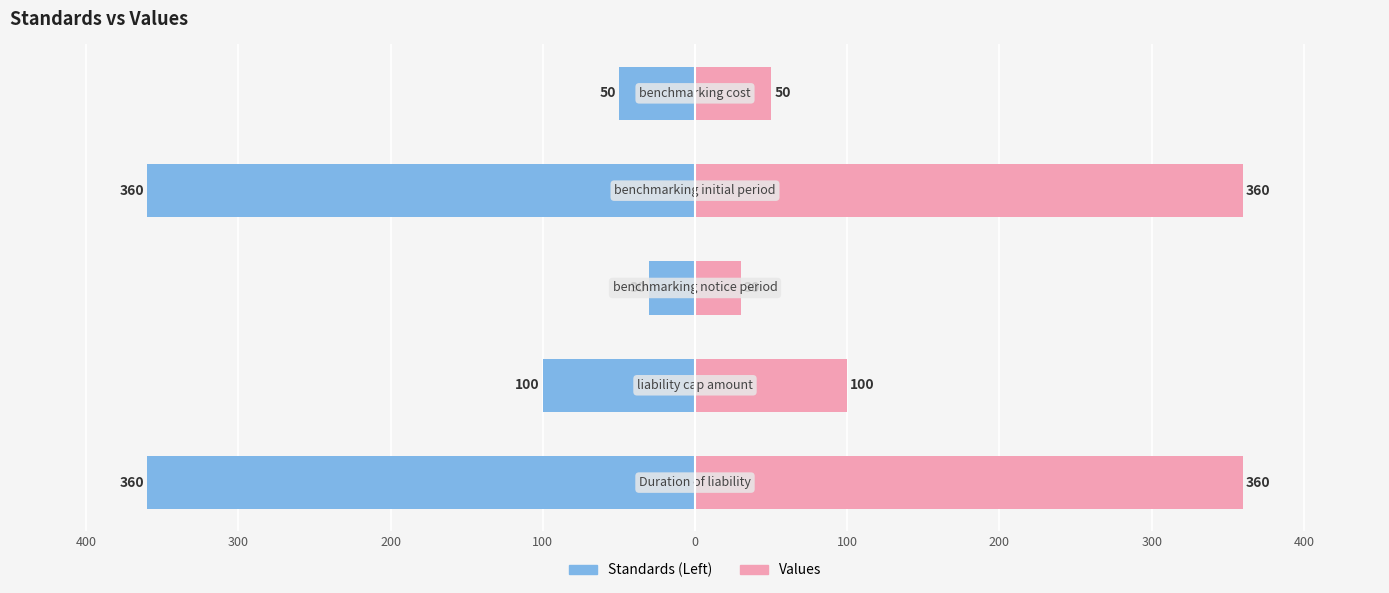

Which series has the largest range (max minus min)?

Standards (Left)